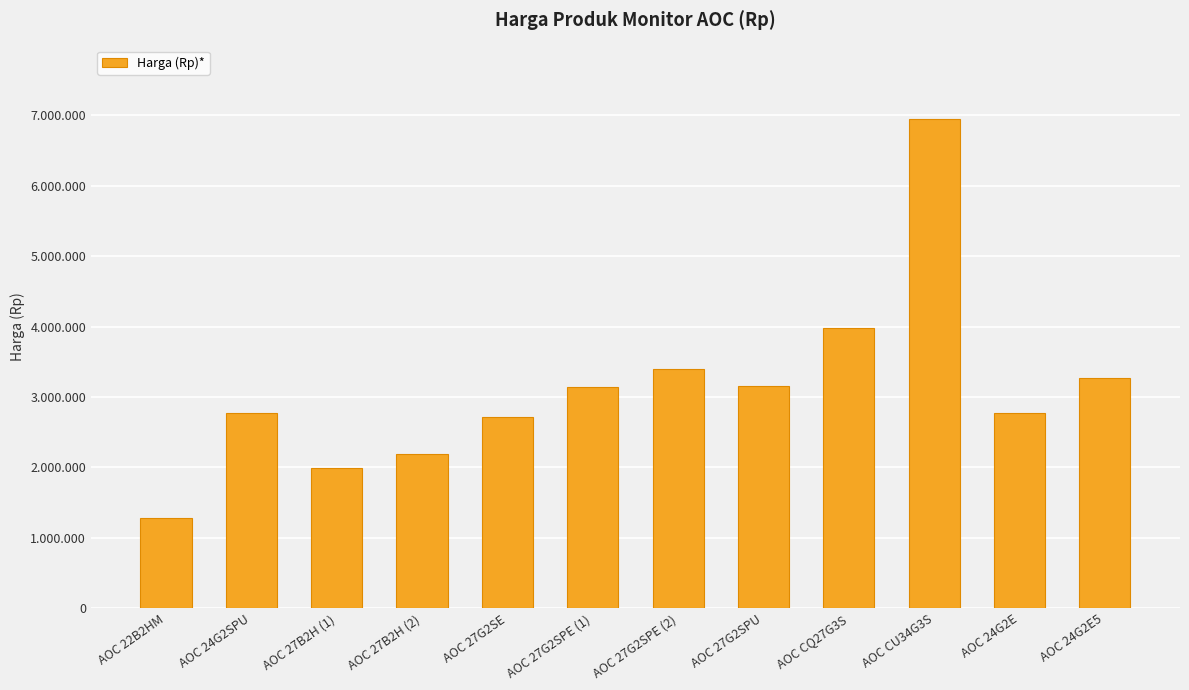

What is the value of the 2nd bar from the left?

2767900